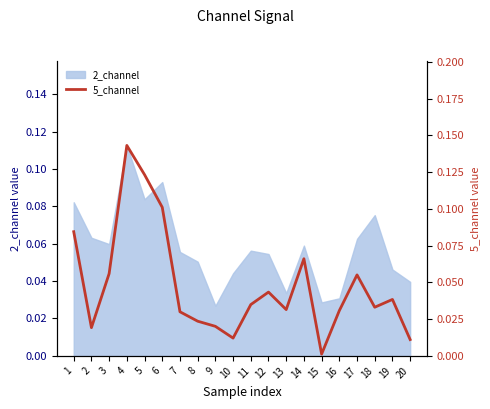

List the labels in order of value, smallest first.

15, 20, 10, 2, 9, 8, 7, 16, 13, 18, 11, 19, 12, 17, 3, 14, 1, 6, 5, 4